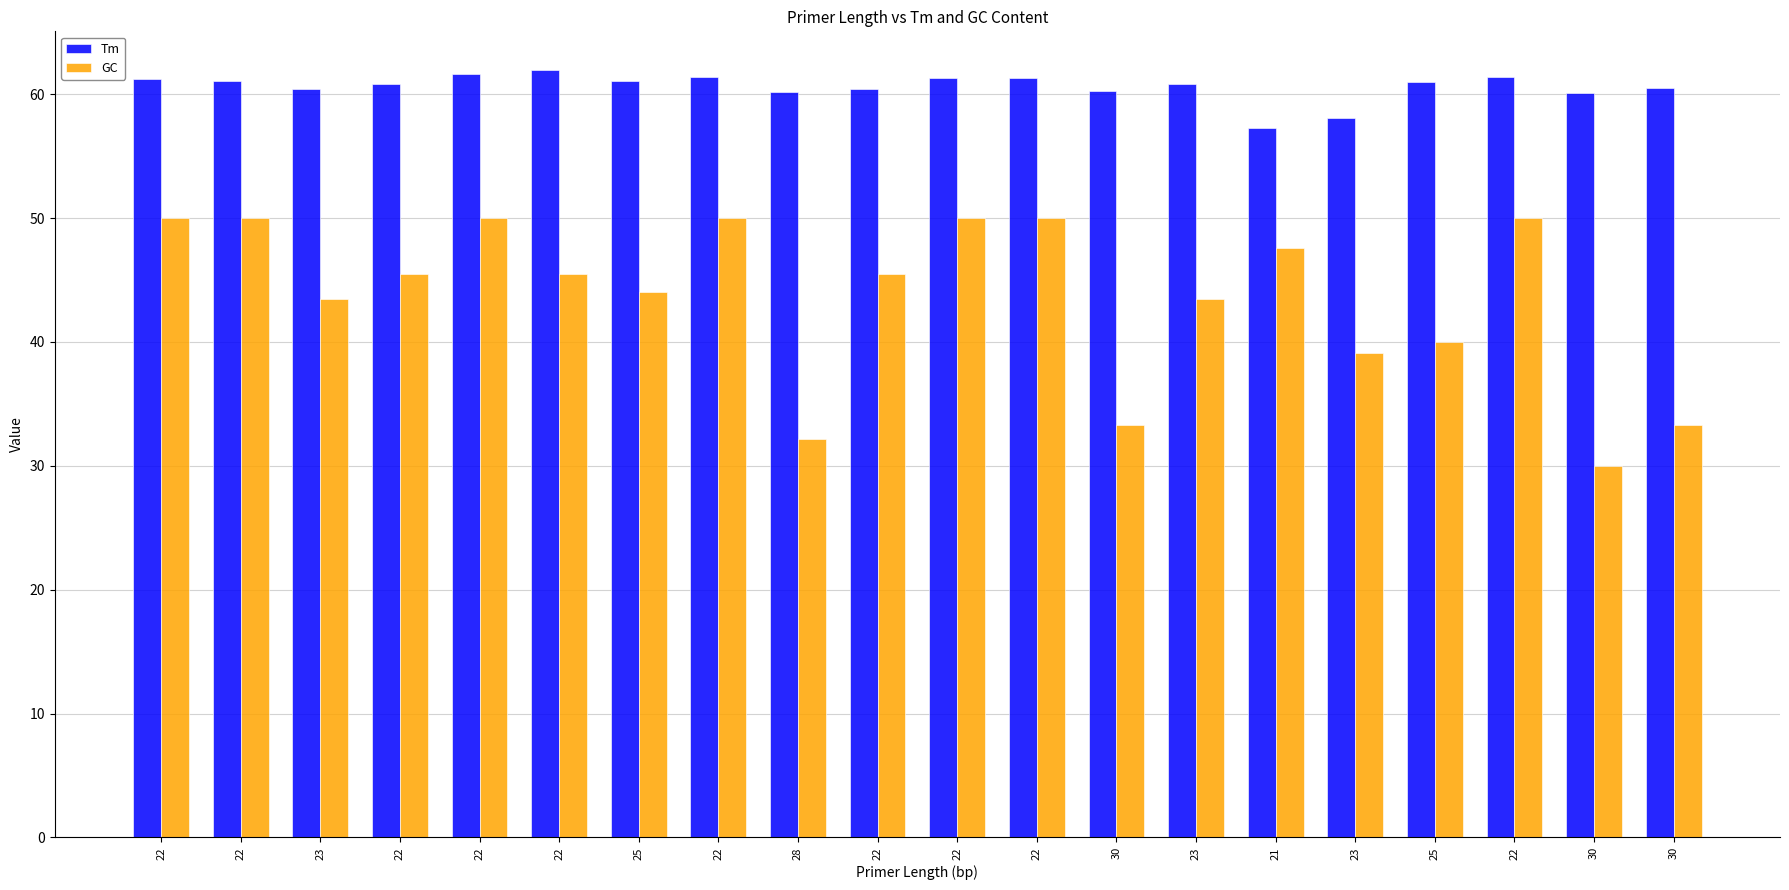

The Tm series shows 61.1 at 22. True or false?

True